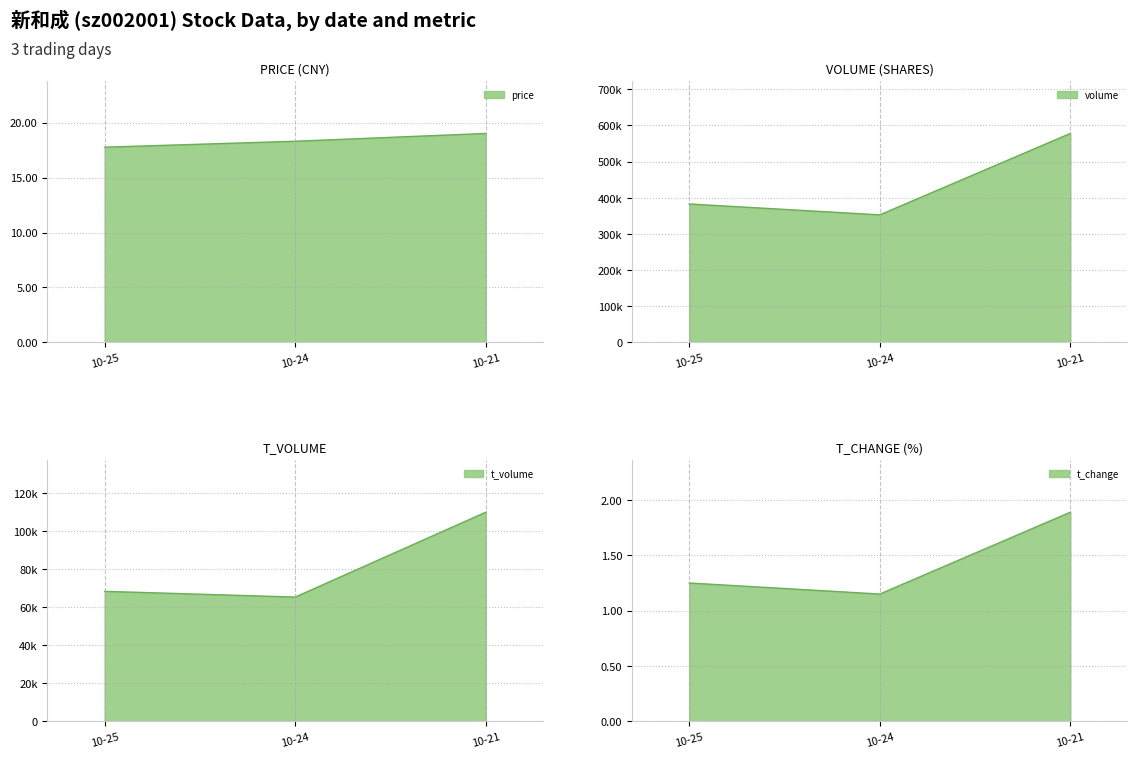

At which category is the sum across all series the highest?

10-21